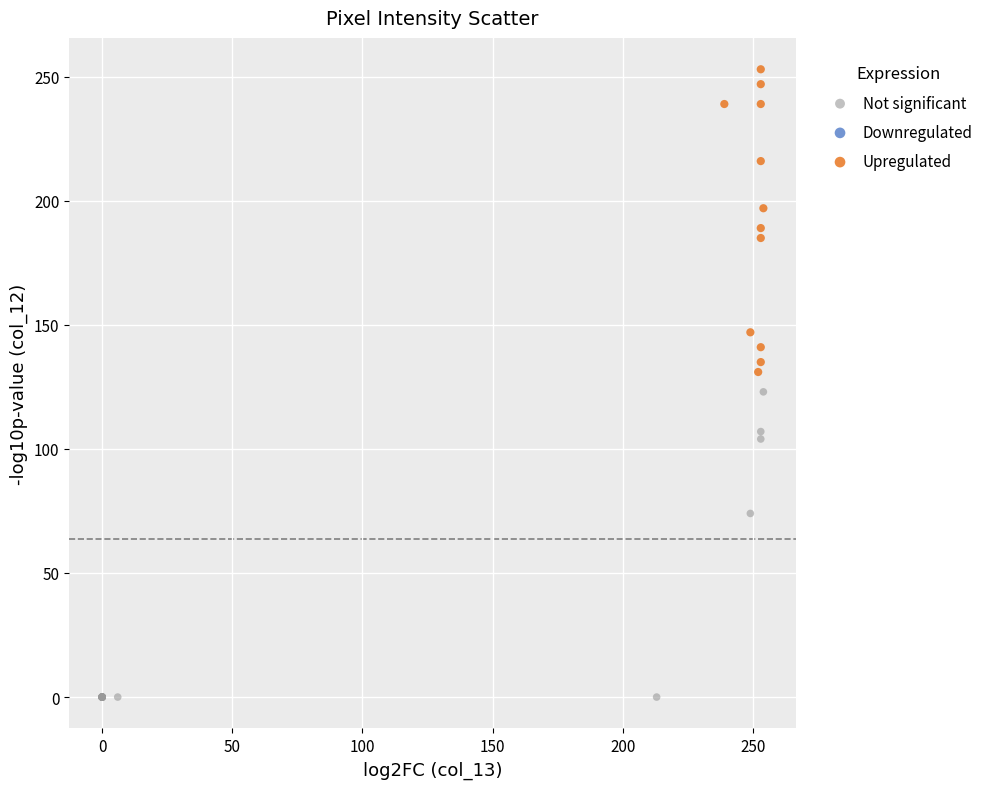

Which series reaches the maximum Y coordinate?

Upregulated